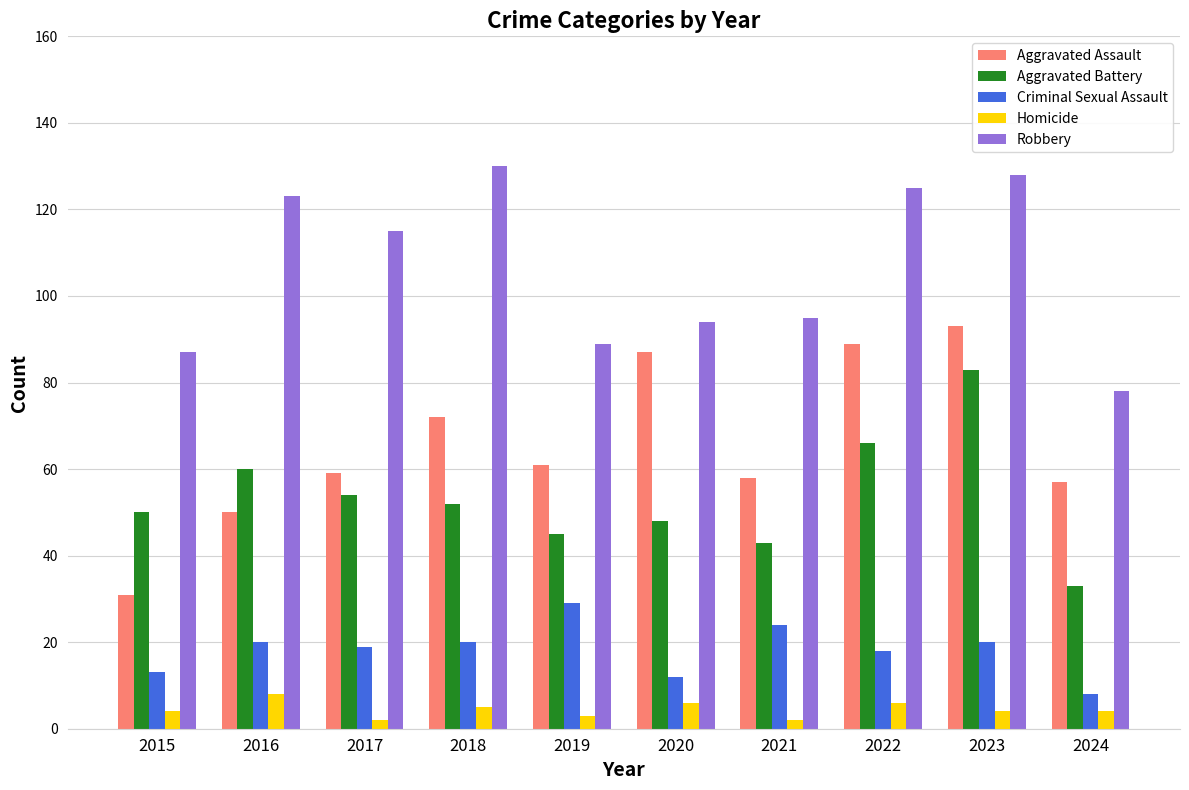

What are all the series names shown in the legend?

Aggravated Assault, Aggravated Battery, Criminal Sexual Assault, Homicide, Robbery